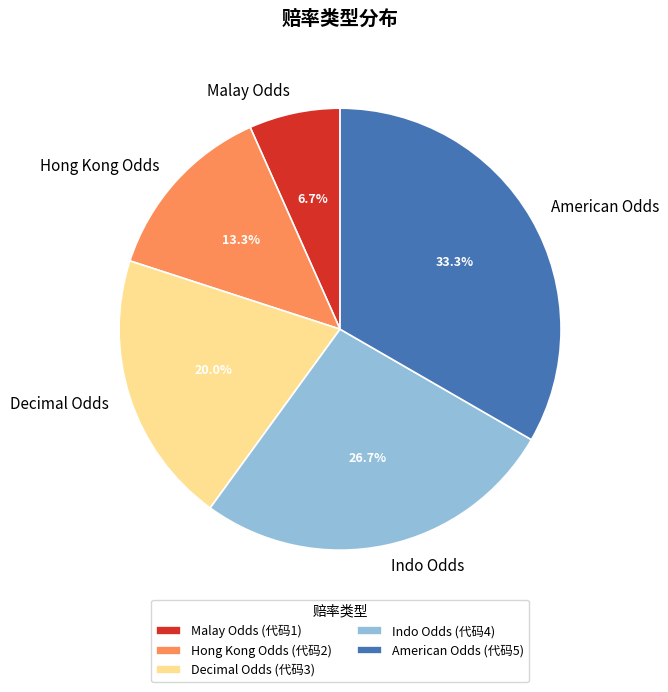

Which category has the smallest portion of the pie?

Malay Odds